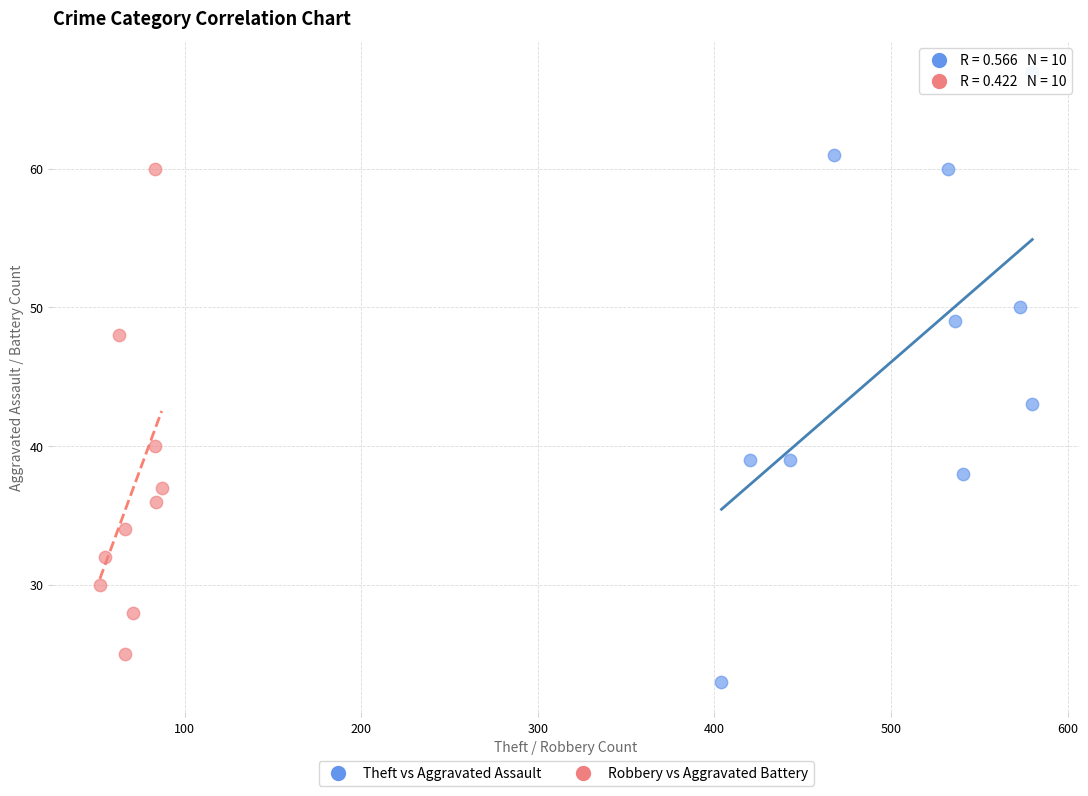

Which series reaches the maximum Y coordinate?

Theft vs Aggravated Assault